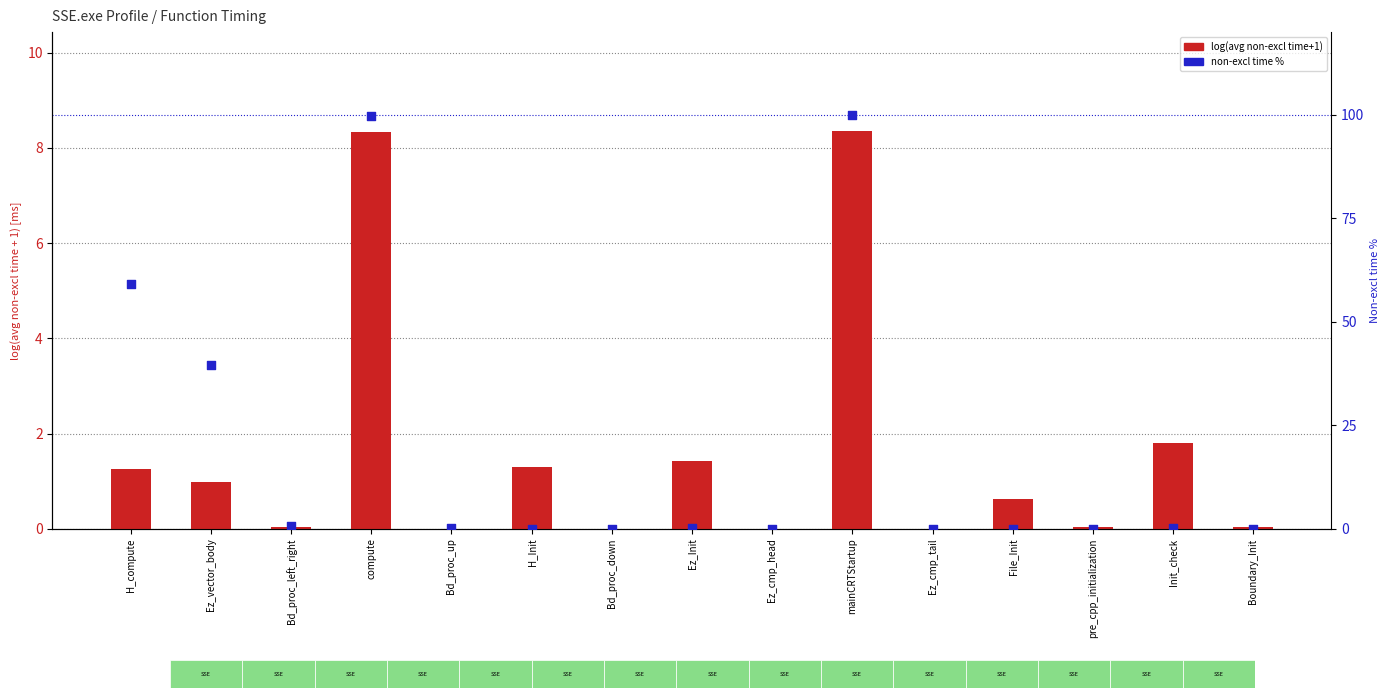

What is the total value across all series at H_Init?

1.4